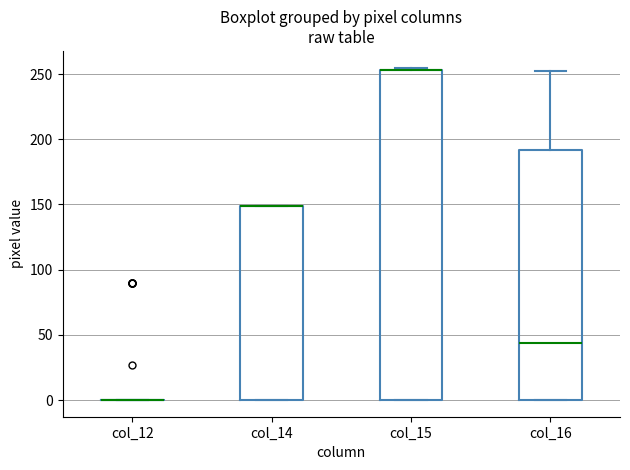

Comparing the boxes themselves (not the whiskers), which one is the tallest?

col_15